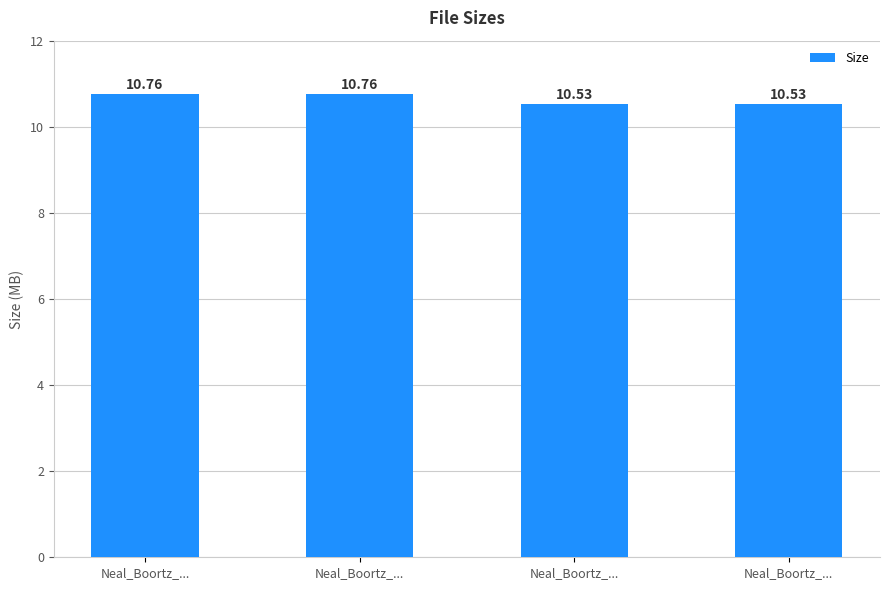

Count the number of categories in the chart.

4